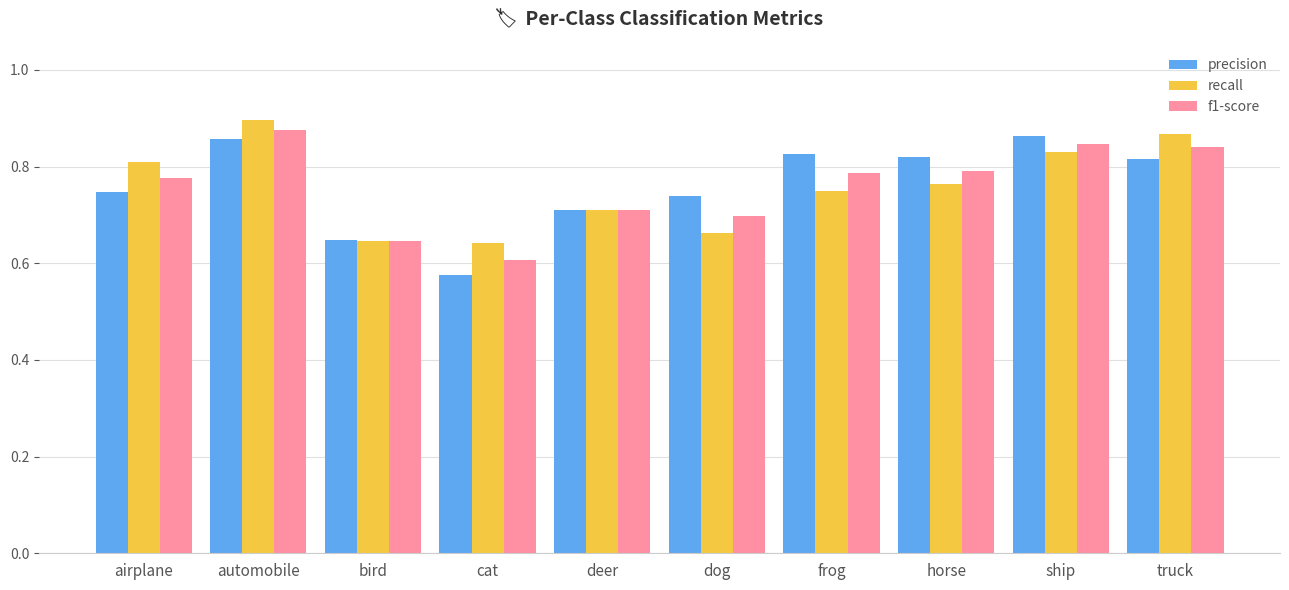

Between frog and truck, which series saw the biggest shift?

recall